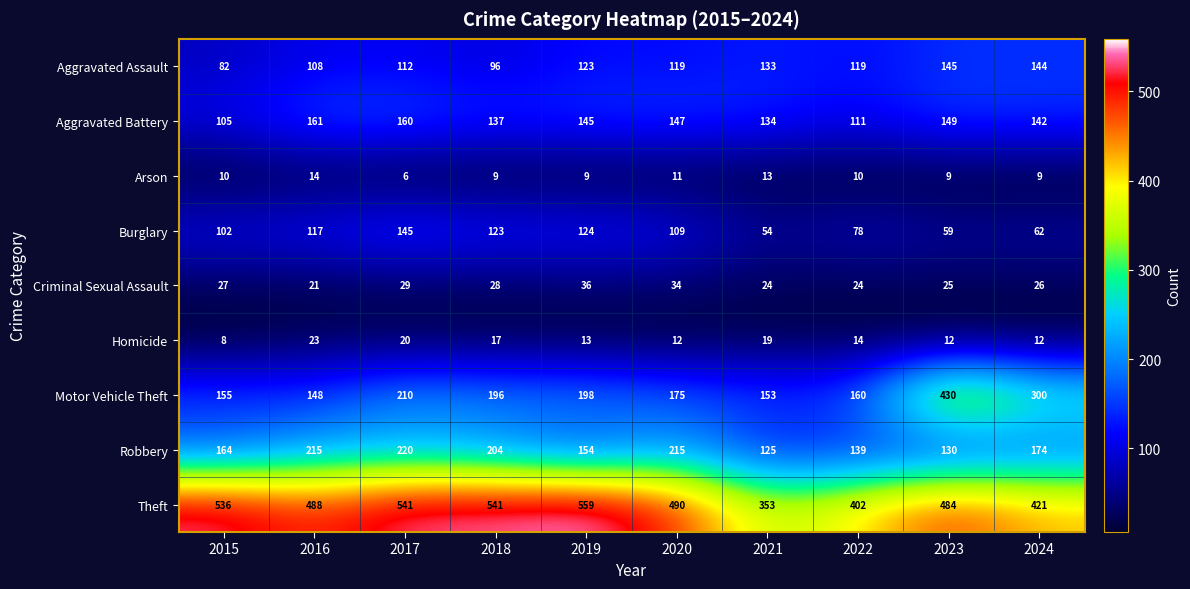

At how many categories does at least one series exceed 272?

10